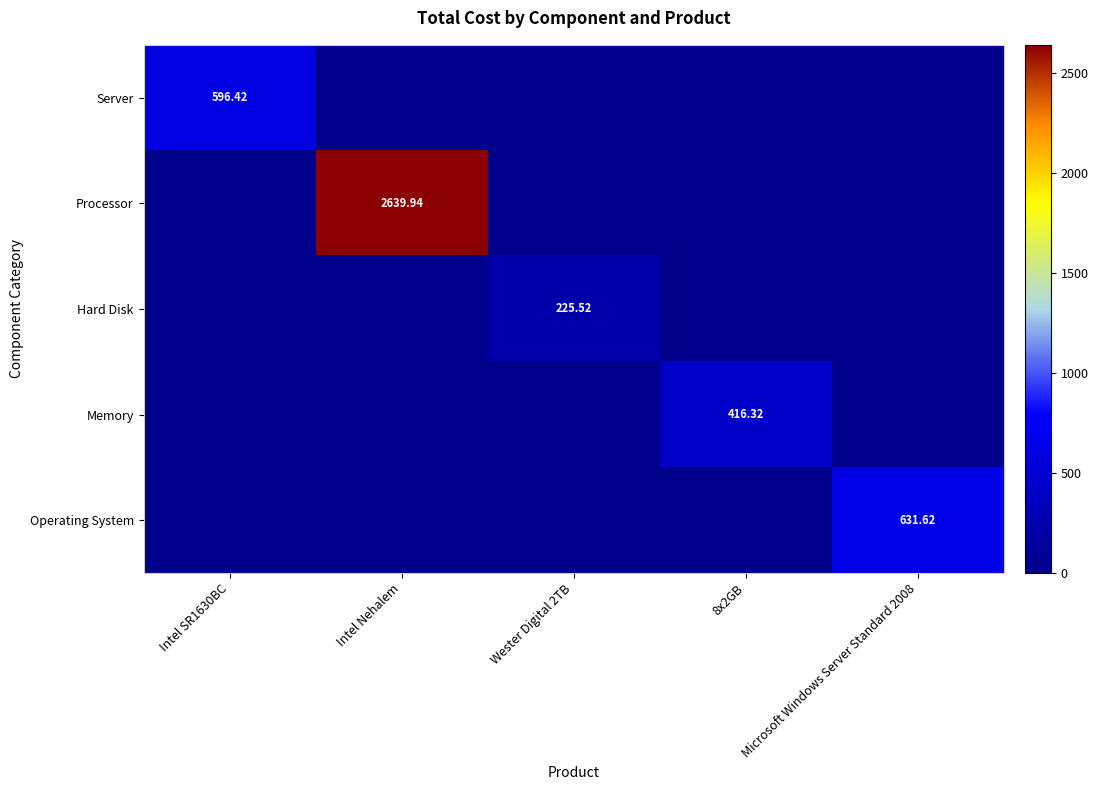

What is the sum of the Processor values at Intel SR1630BC and Intel Nehalem?

2639.9